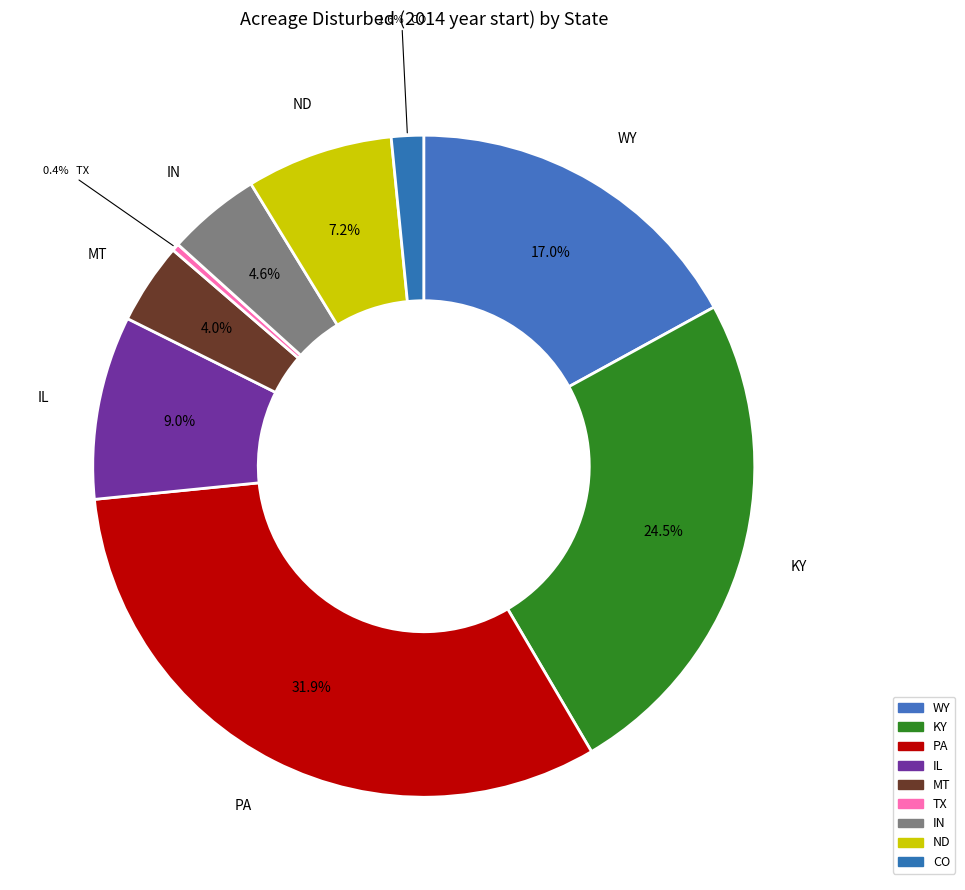

What percentage is NOT represented by WY?

83.0%